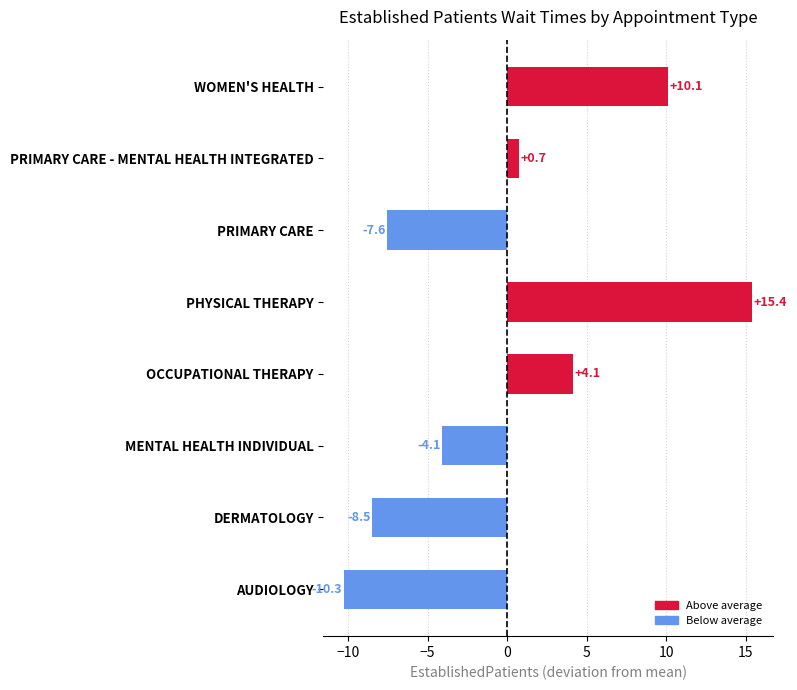

Where is the data nearest to the value 2?

PRIMARY CARE - MENTAL HEALTH INTEGRATED